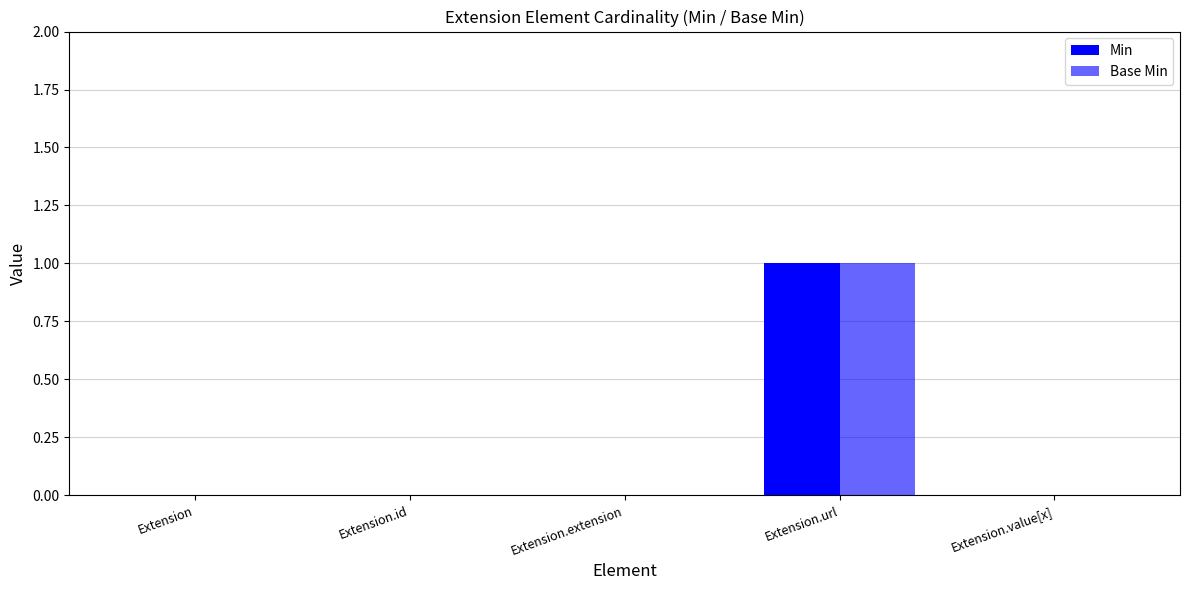

Reading right to left, what are all the values shown in this chart?

Min: Extension.value[x]=0	Extension.url=1	Extension.extension=0	Extension.id=0	Extension=0
Base Min: Extension.value[x]=0	Extension.url=1	Extension.extension=0	Extension.id=0	Extension=0